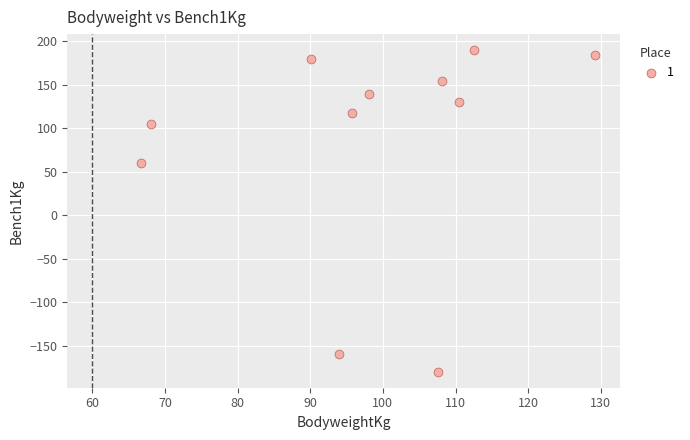

What is the range of X values (max minus min)?

62.5